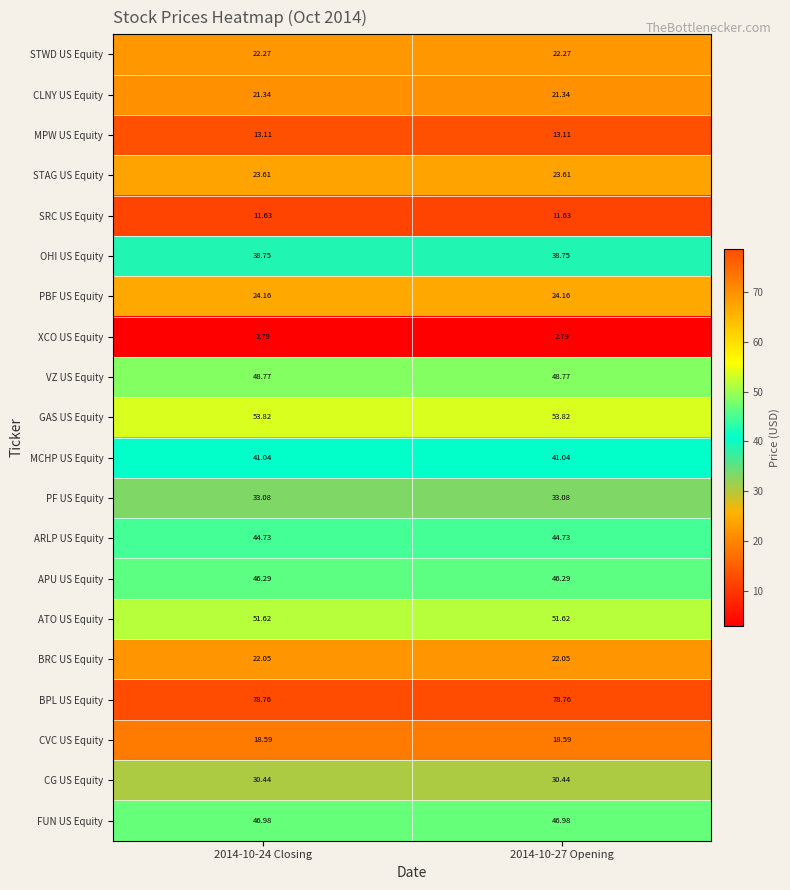

Which series has the largest total across all categories?

BPL US Equity